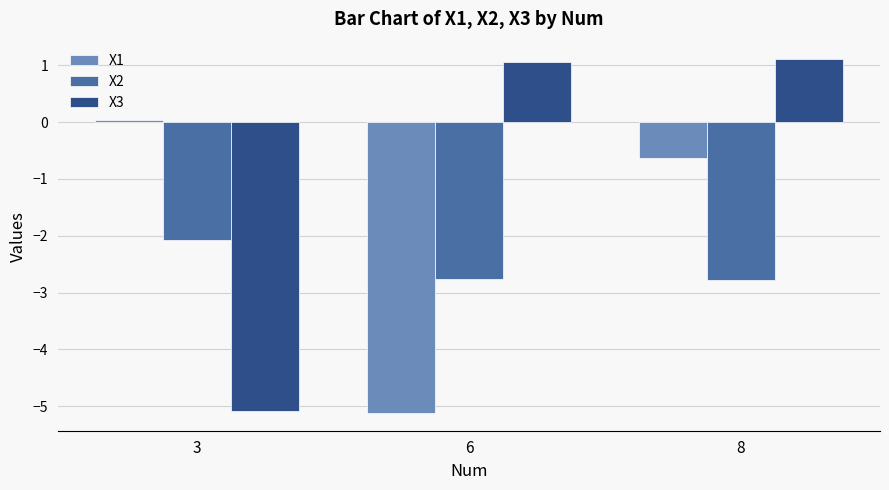

What is the difference between the highest and lowest values at 3?

5.1